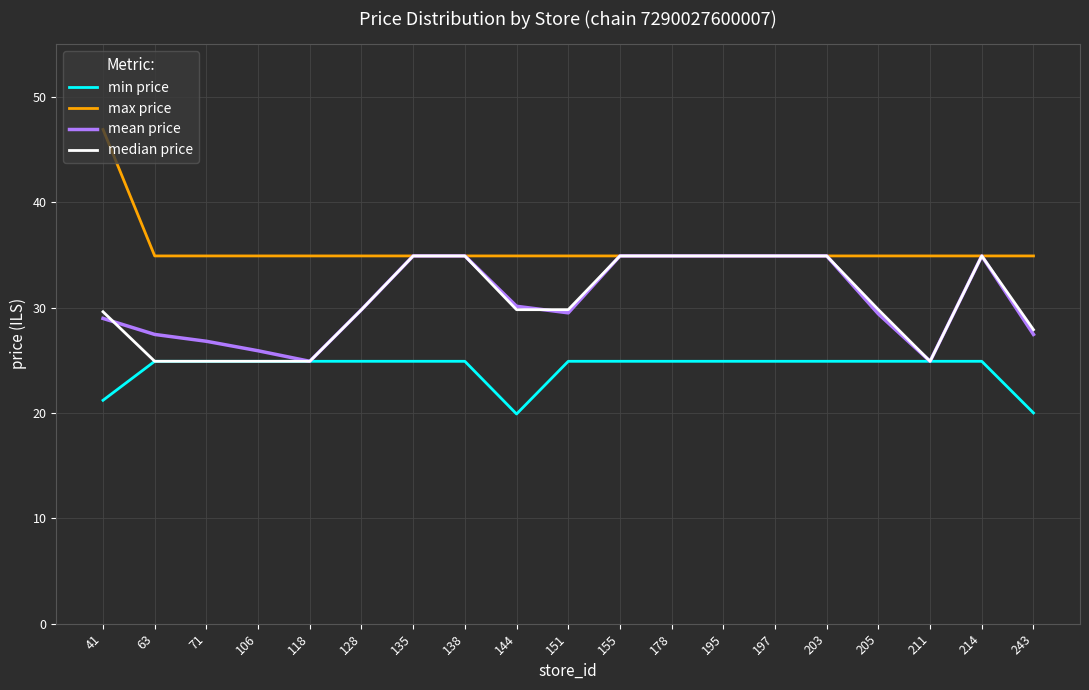

What is the difference between the median price values at 205 and 214?

5.1